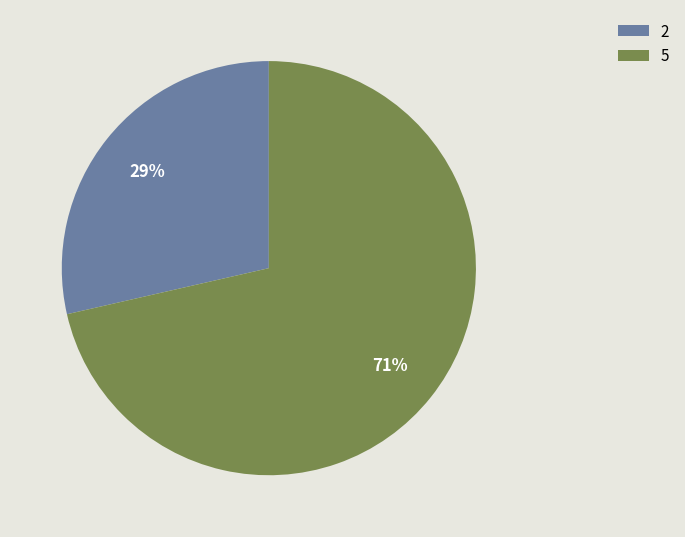

To the nearest percent, what is the average slice percentage?

50%